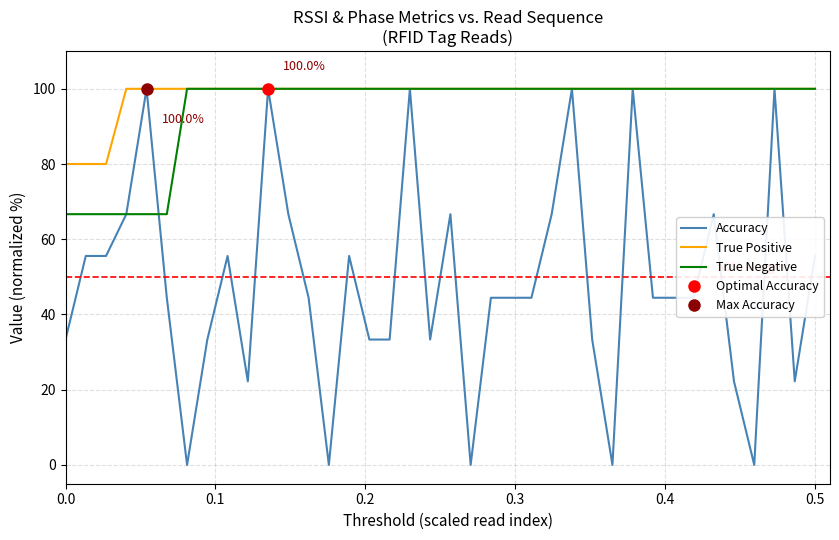

What is the highest value of the True Negative series?

100.0